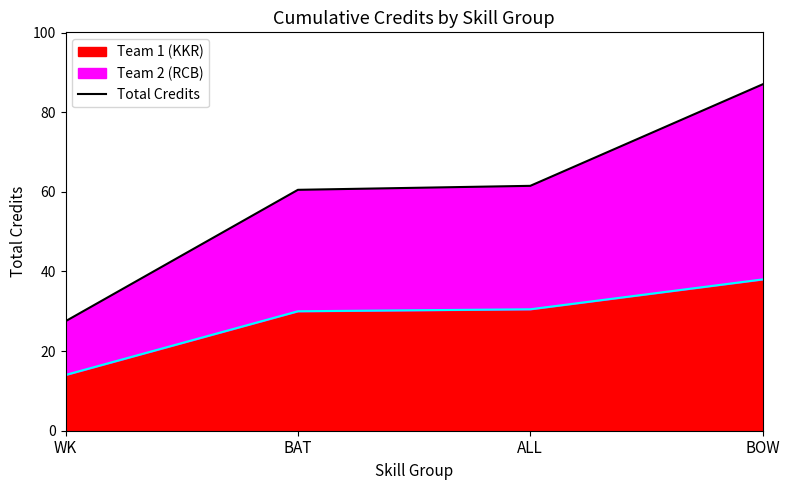

What is the label of the 3rd point from the right?

BAT